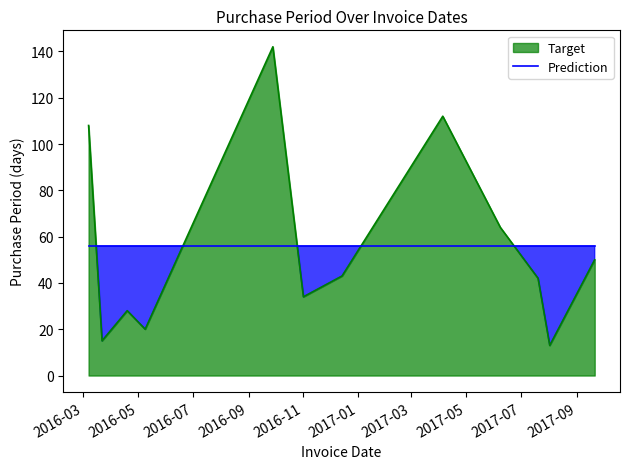

True or false: Target and Prediction intersect in this chart.

True